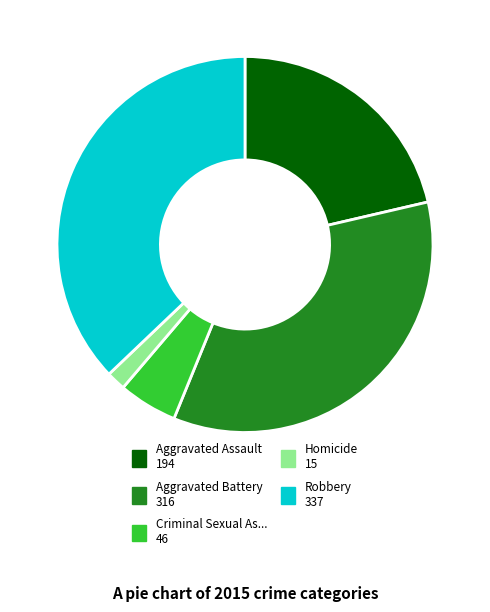

Between Robbery 337 and Homicide 15, which is larger?

Robbery 337